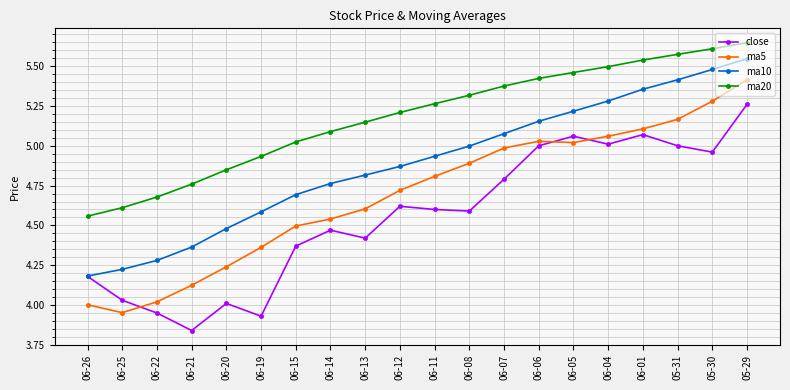

The value of ma20 at 06-11 is 5.3. True or false?

True